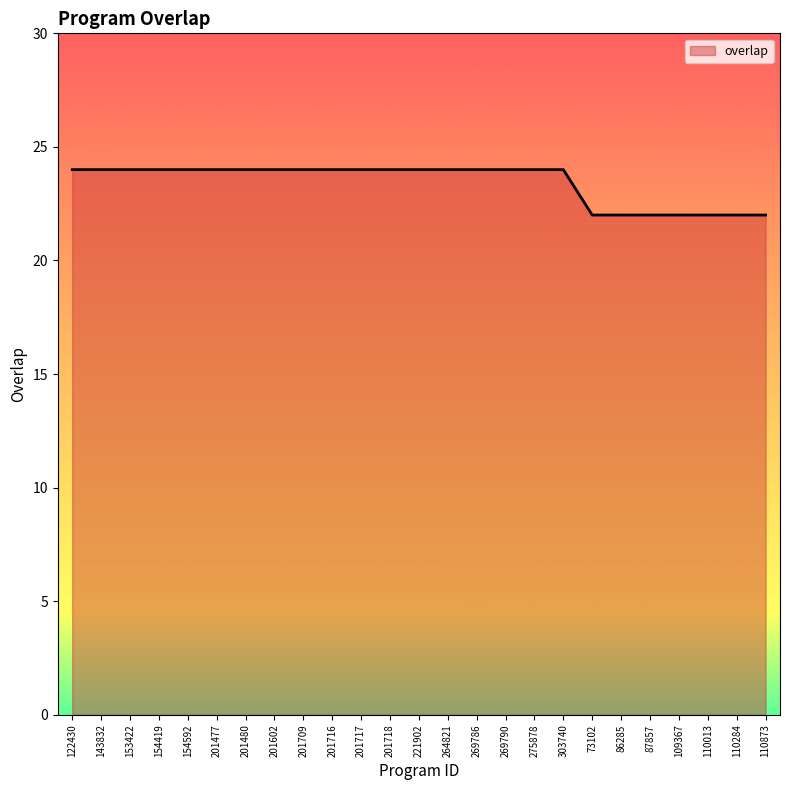

What position from the right is 110284?

2